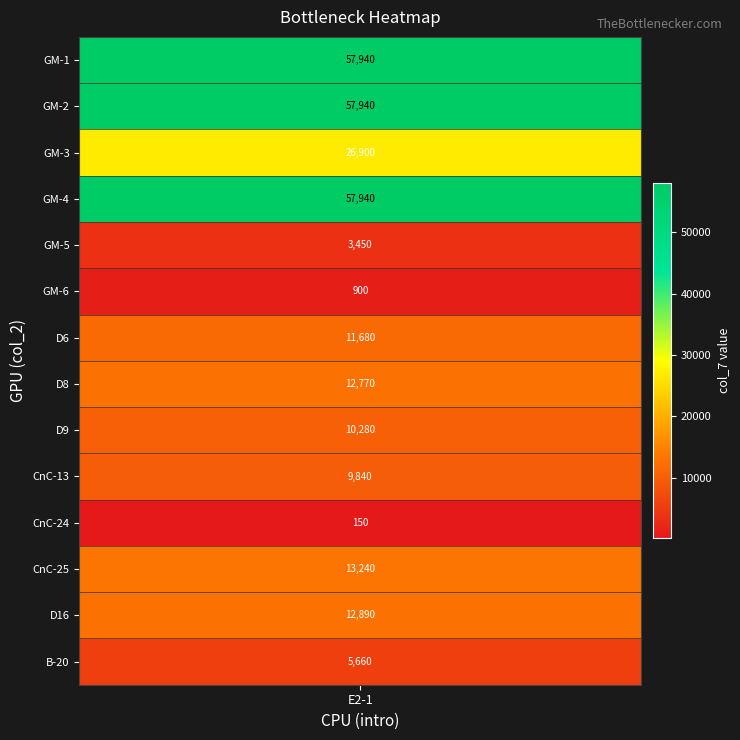

What is the ratio of the value at D6 to the value at CnC-13?

1.2